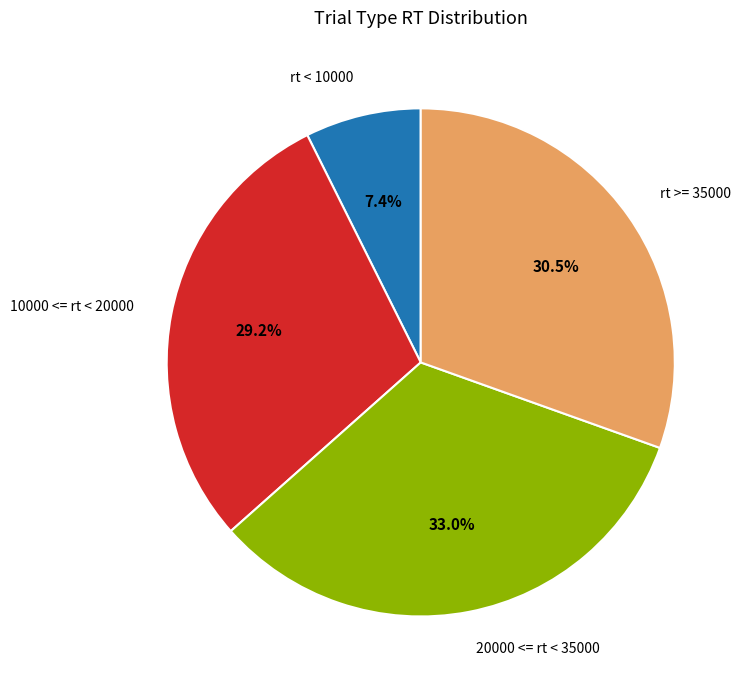

Rank the categories by value from highest to lowest.

20000 <= rt < 35000, rt >= 35000, 10000 <= rt < 20000, rt < 10000